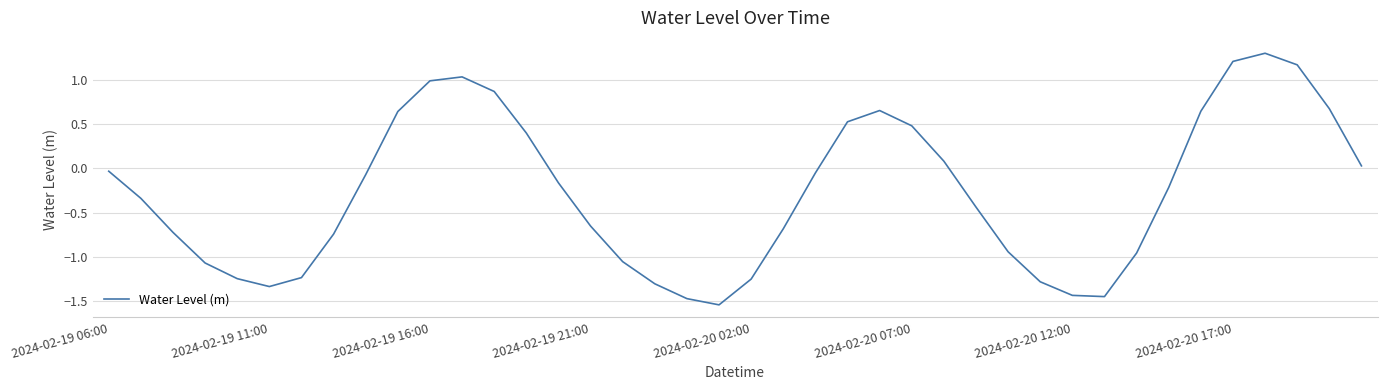

What is the sum of all values?

-10.9